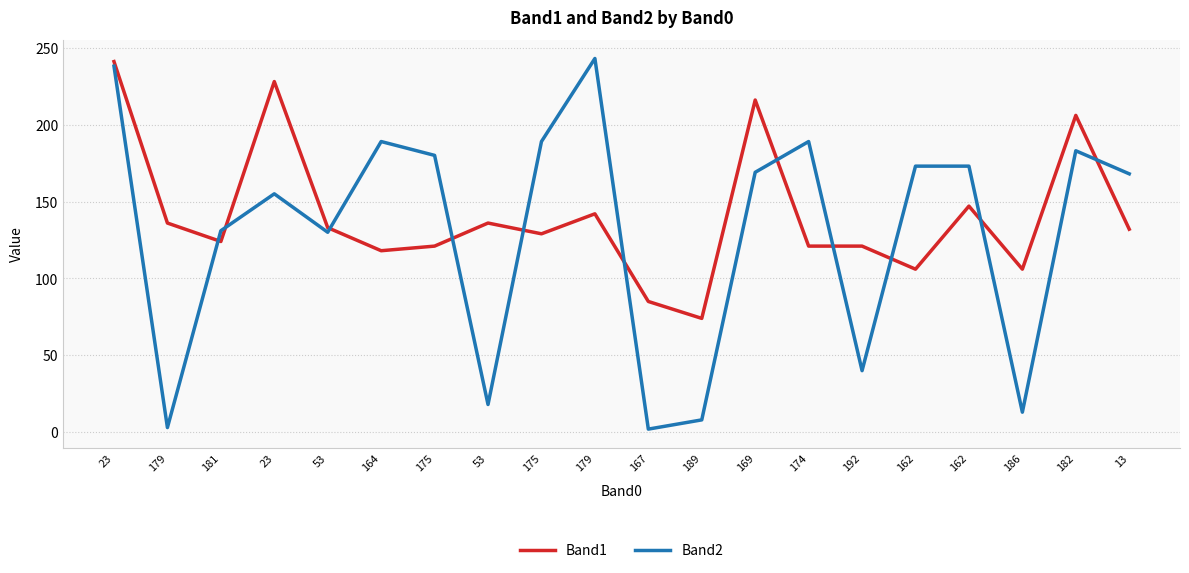

Between 174 and 192, which series saw the biggest shift?

Band2